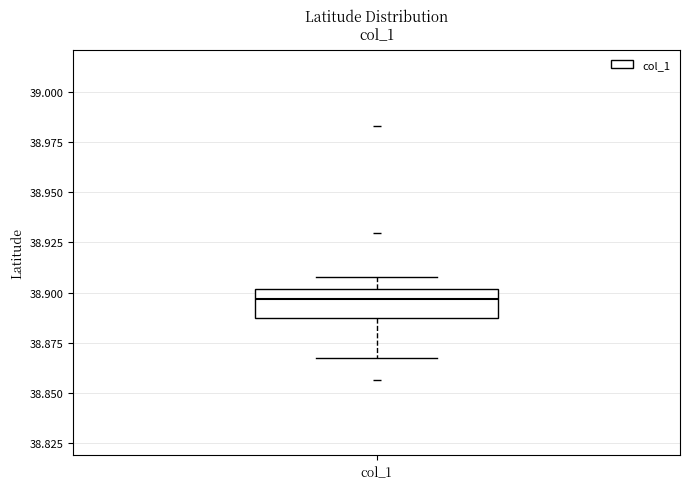

Transcribe this box plot: give where the median line is, the range the box spans, and where the two whiskers end, as read against the y-axis. The values are not printed on the chart, so give them approximately, as read against the axis.

median 38.895, box 38.885 to 38.900, whiskers 38.865 to 38.910